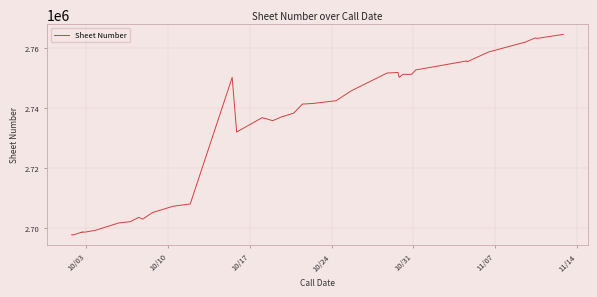

True or false: there are more than 0 points higher than both neighbors.

True